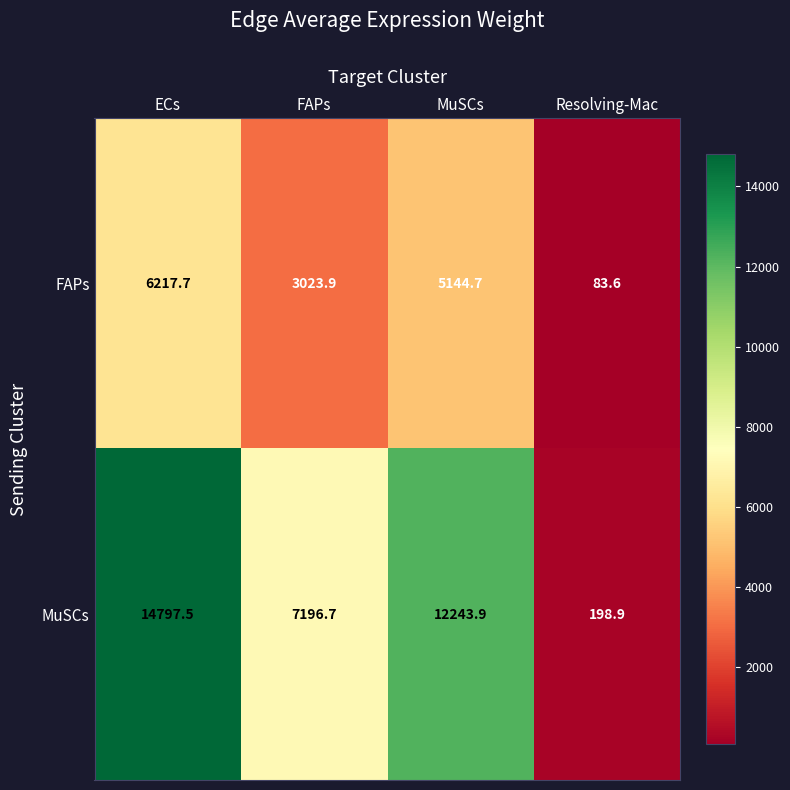

What is the smallest value displayed?

83.6